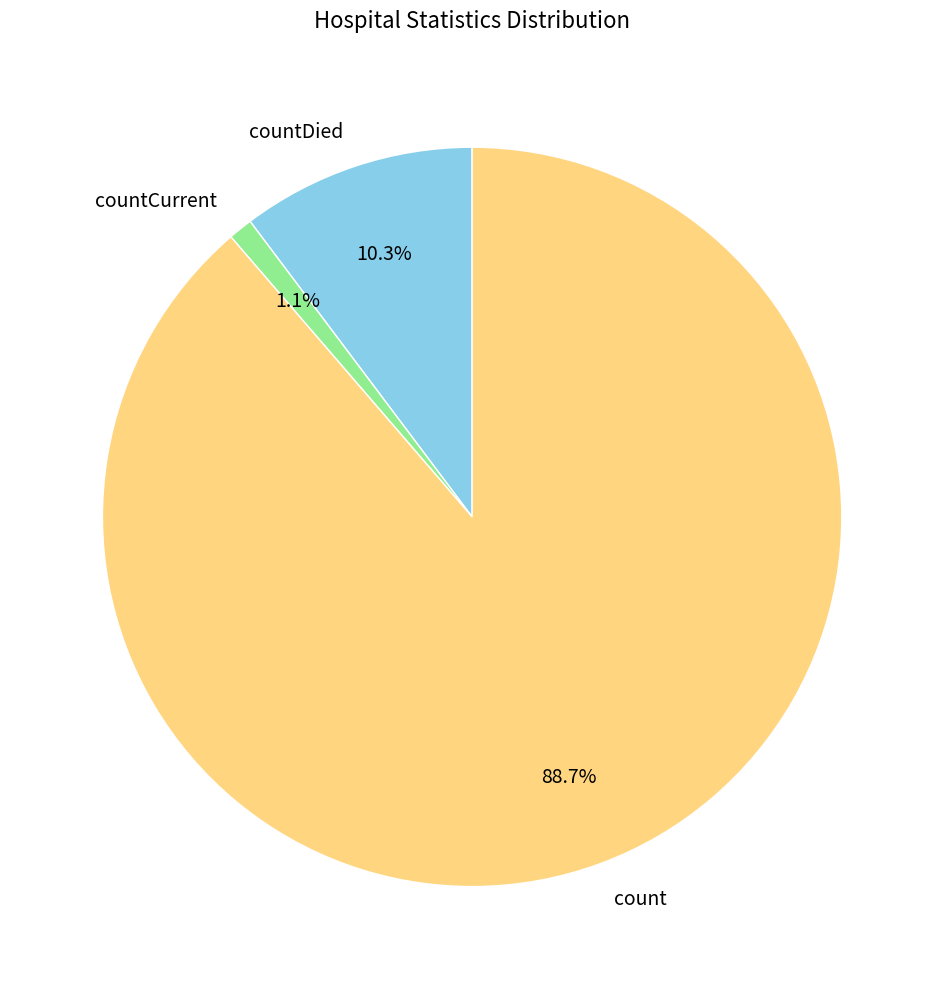

Which slice is the largest?

count